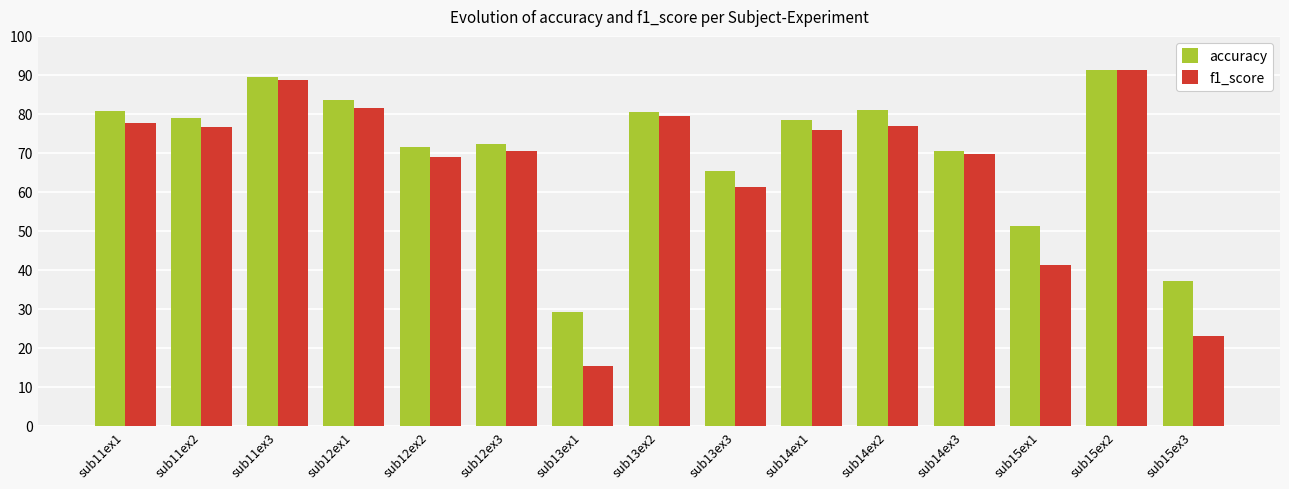

Is it true that accuracy equals 80.4 at sub13ex2?

True